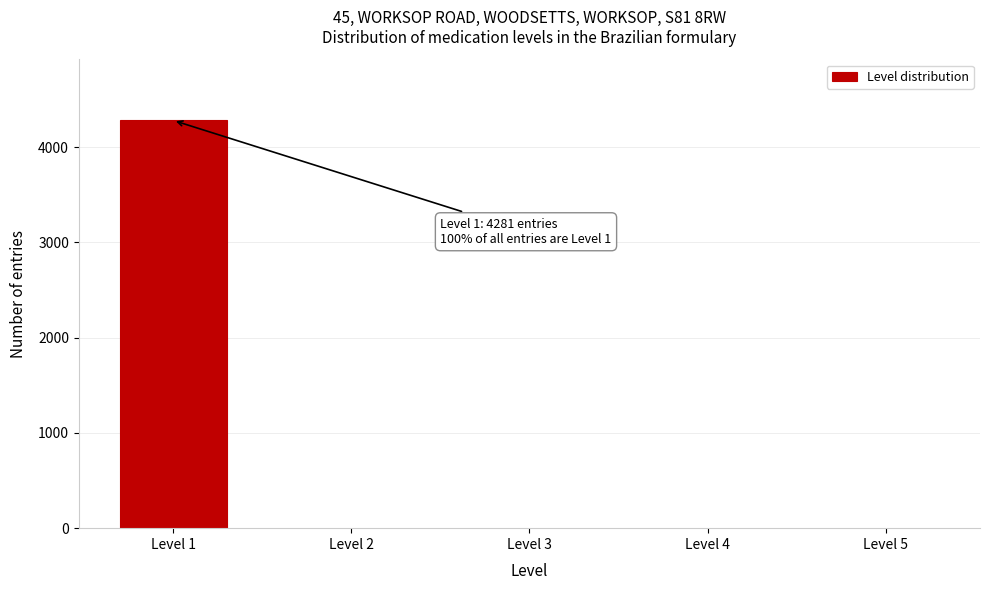

Reading left to right, what are all the values shown in this chart?

Level 1=4281	Level 2=0	Level 3=0	Level 4=0	Level 5=0